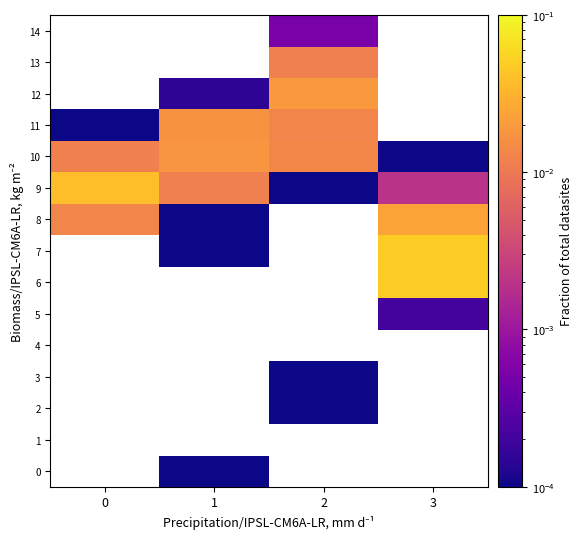

Rank the categories by 5 value from lowest to highest.

0, 1, 2, 3